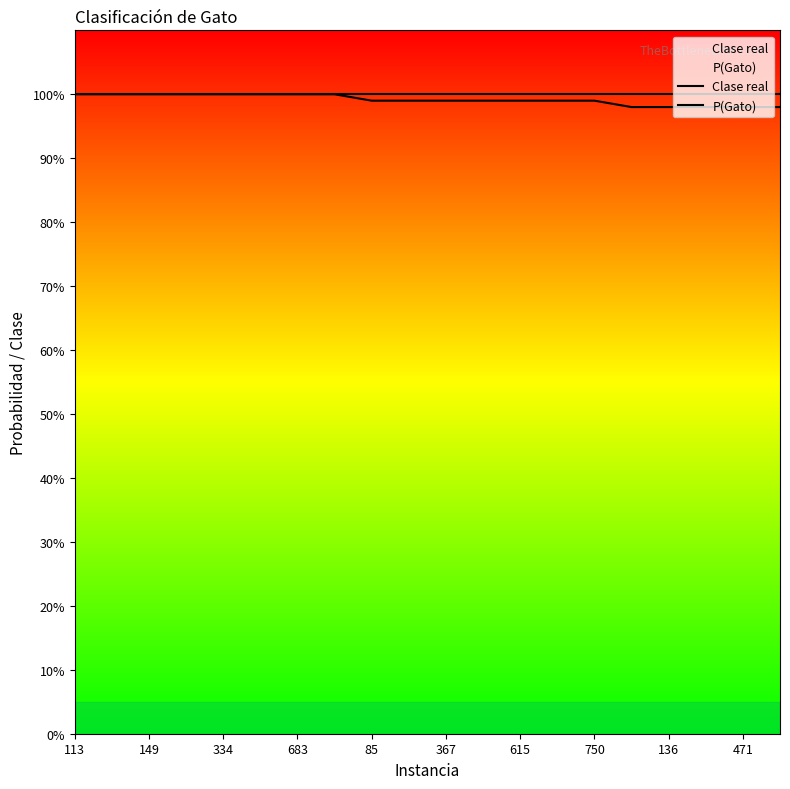

Does the chart have visible grid lines?

No